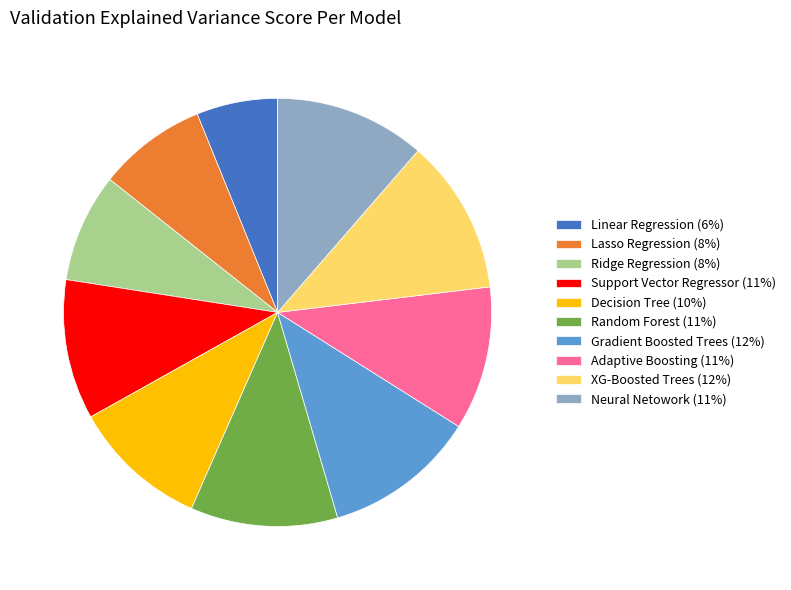

True or false: Linear Regression accounts for 6% of the total.

True